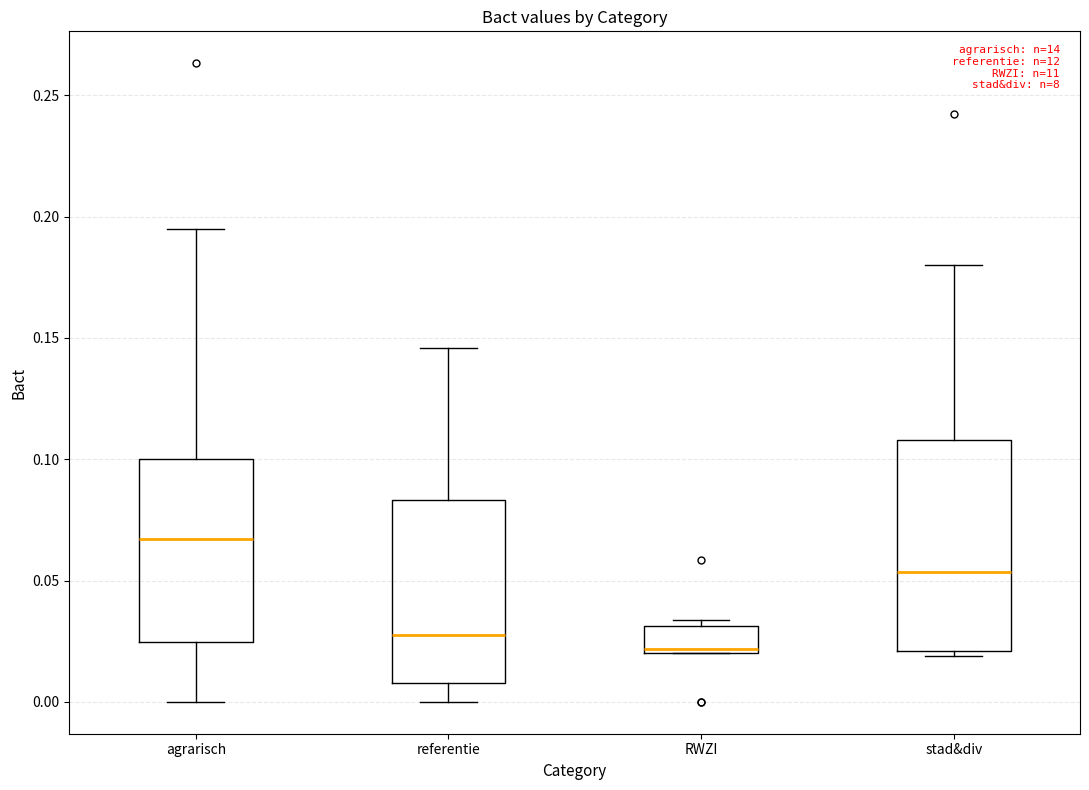

Where is the lower edge of the box for agrarisch on the y-axis? The values are not printed on the chart, so give them approximately, as read against the axis.

0.025